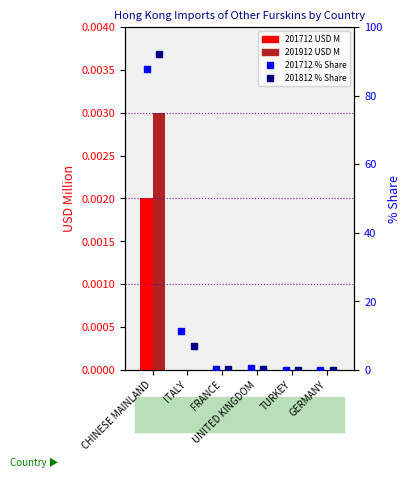

What is the total value across all series at FRANCE?

0.7